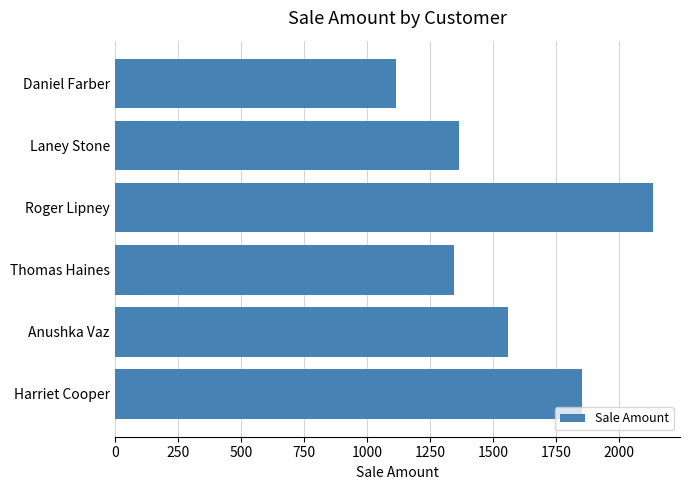

True or false: the data shows 518 at Thomas Haines.

False